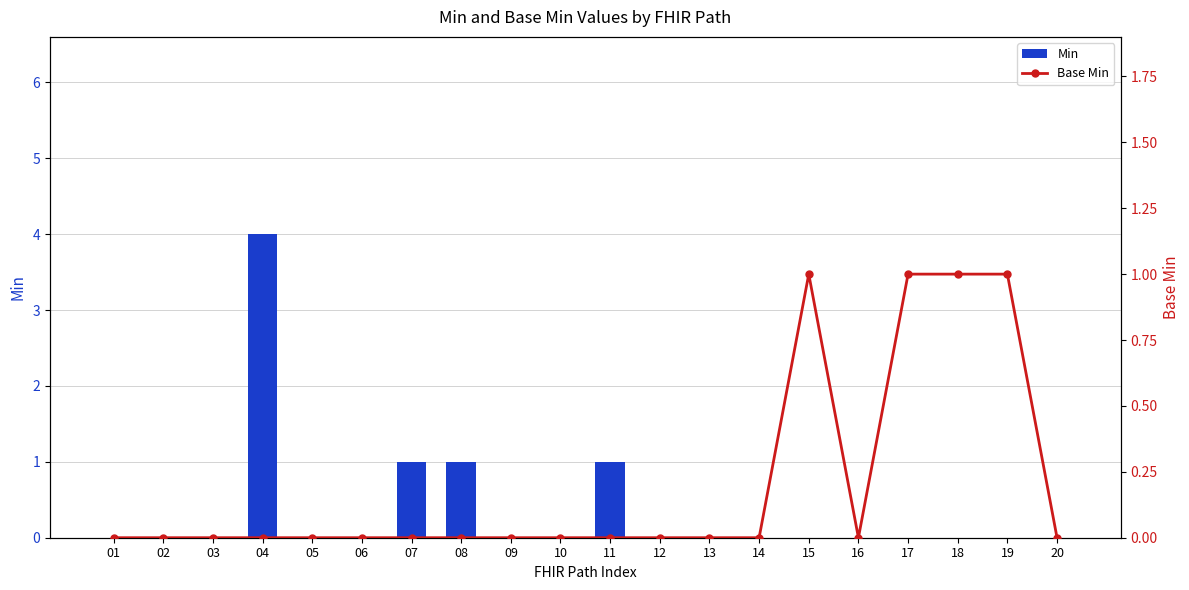

Which series has the largest total across all categories?

Min